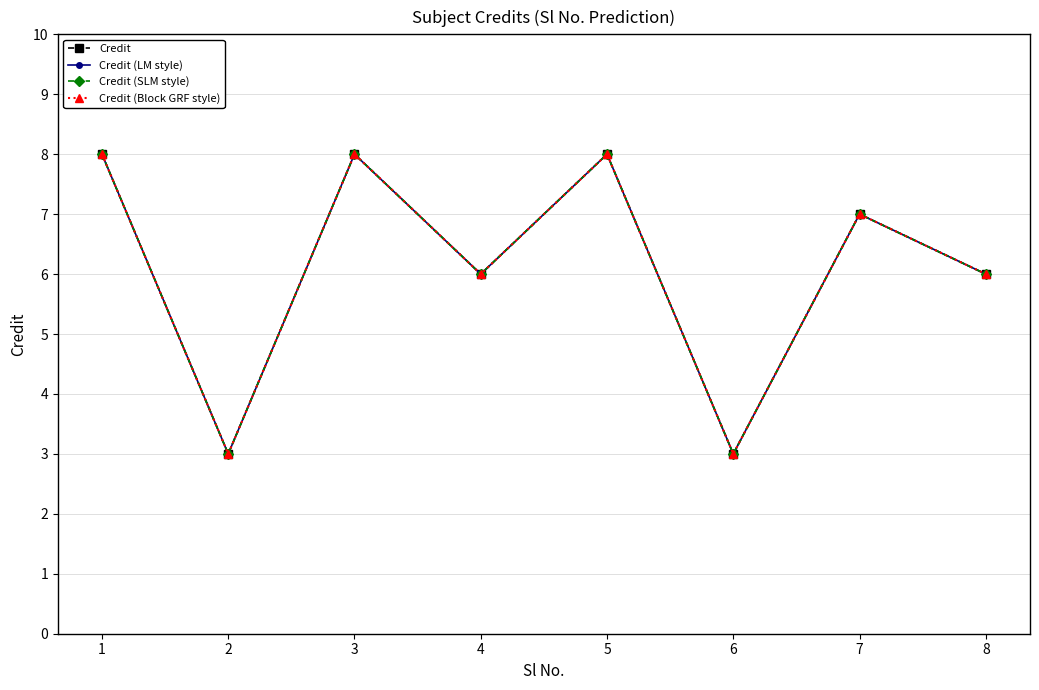

How many lines are shown in the chart?

4